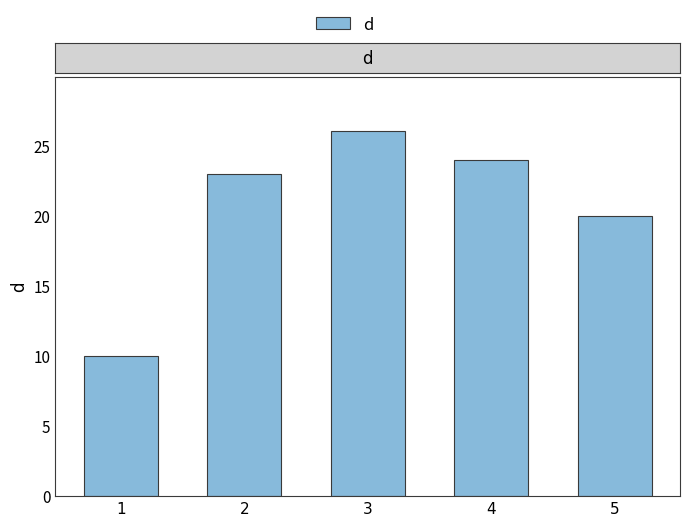

What is the change in value from 3 to 5?

-6